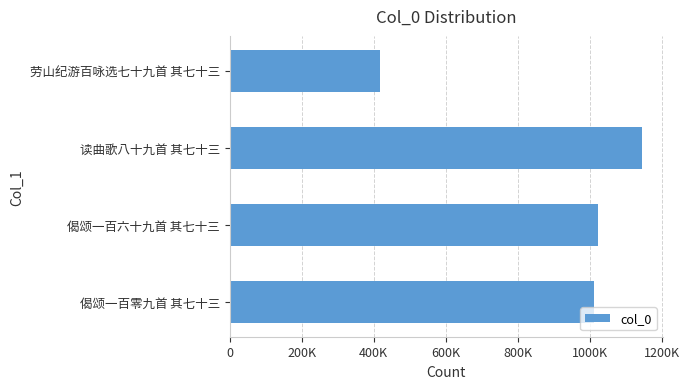

What is the greatest value displayed?

1144917